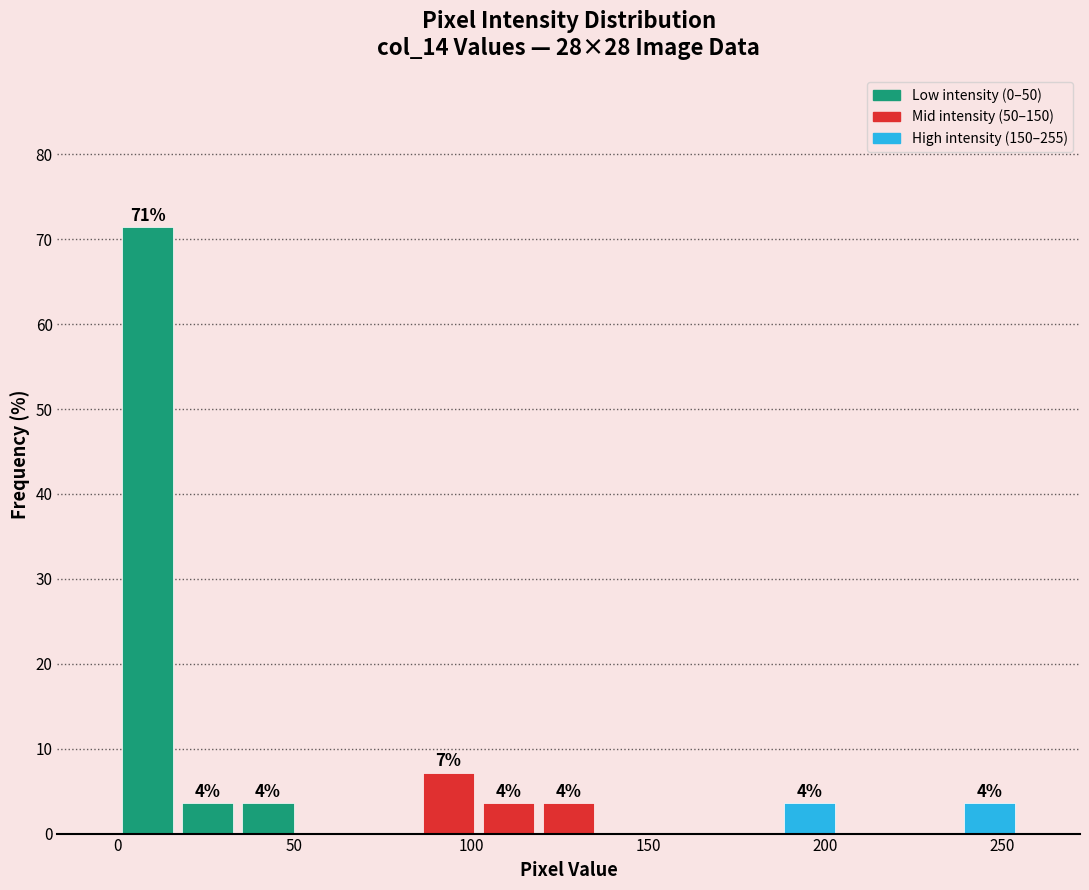

Read against the x-axis, roughly where is the centre of the tallest bar?

10